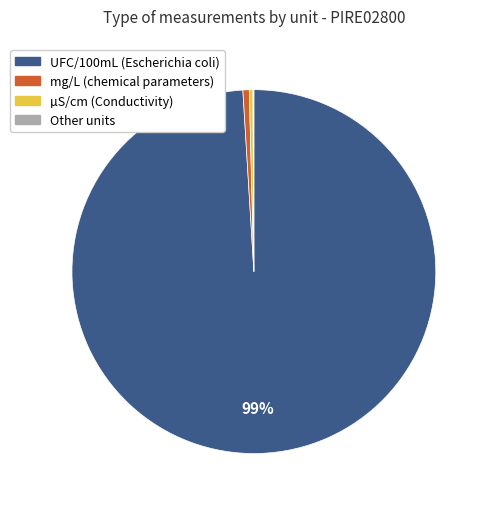

To the nearest percent, what is the average slice percentage?

25%